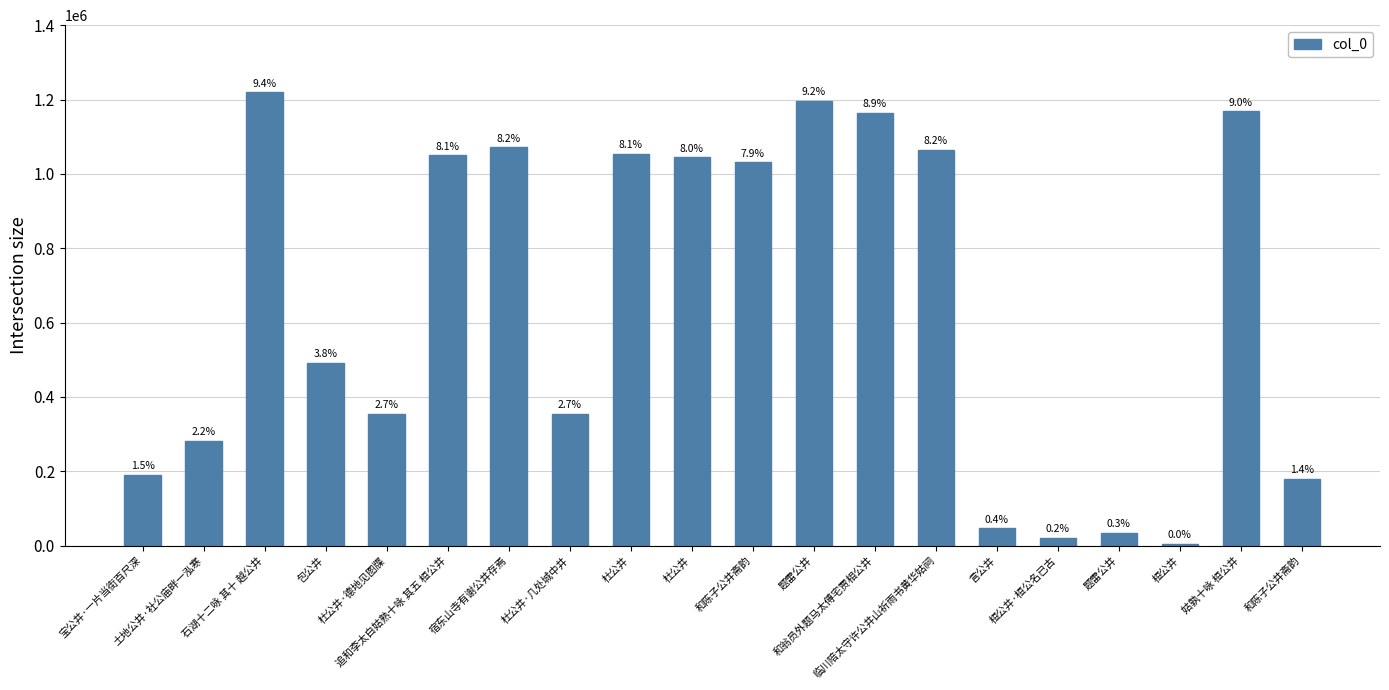

Approximately how many times larger is the value at 和陈子公井斋韵 compared to 桓公井·桓公名已古?

8.9